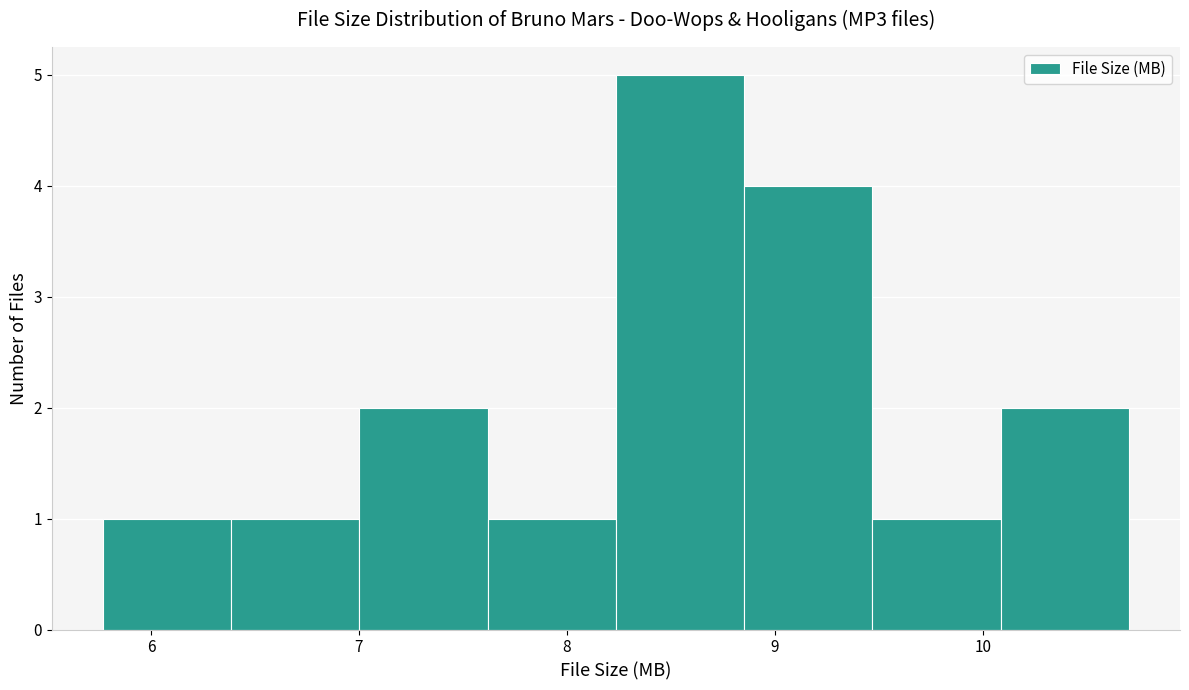

Reading left to right, list every bar in this chart as the range it spans on the x-axis followed by its height. Neither the bar edges nor the heights are printed on the chart, so give them approximately, as read against the axes.

5.8 to 6.4: 1
6.4 to 7.0: 1
7.0 to 7.6: 2
7.6 to 8.2: 1
8.2 to 8.9: 5
8.9 to 9.5: 4
9.5 to 10.1: 1
10.1 to 10.7: 2